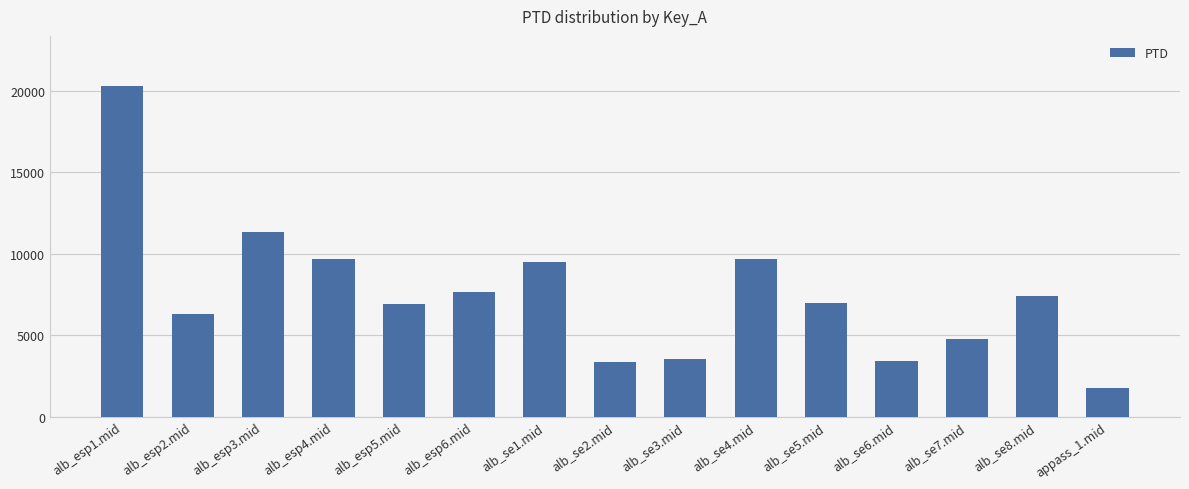

True or false: the data shows 3326.3 at alb_esp6.mid.

False